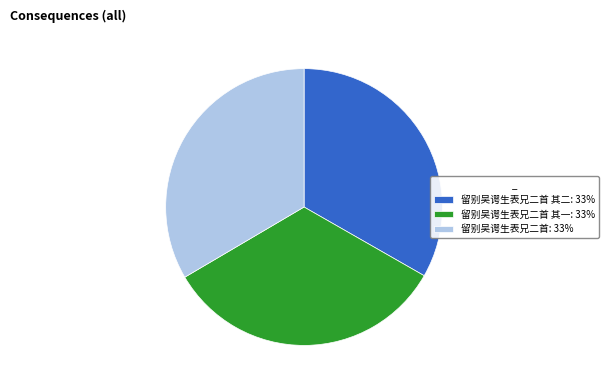

The 留别吴谔生表兄二首 其一: 33% slice represents 27% of the pie. True or false?

False